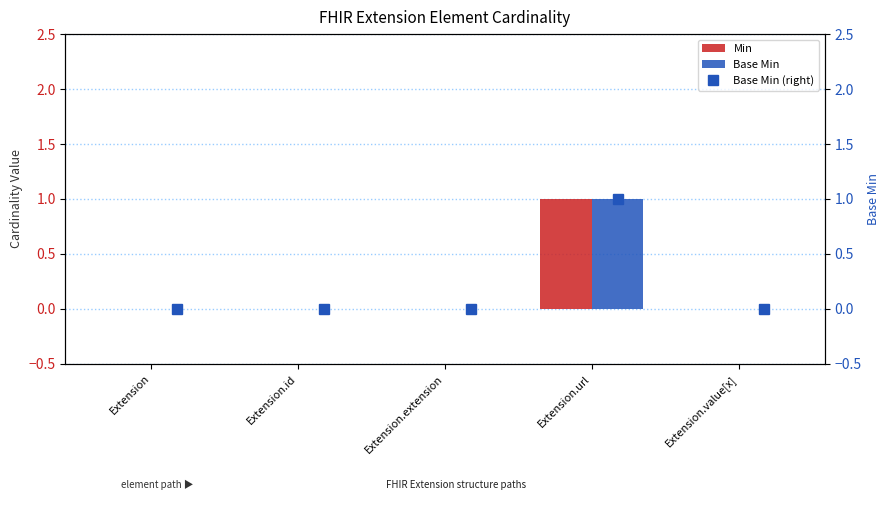

How many bars are there in total?

15